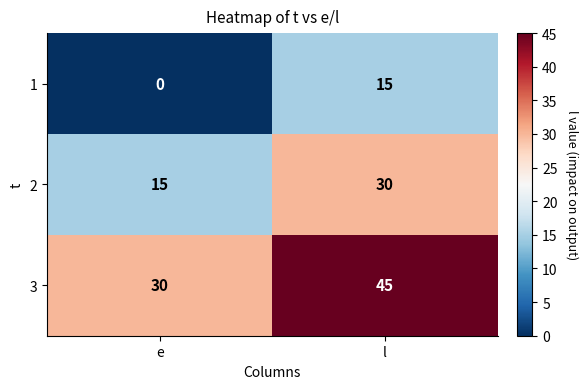

True or false: 2 has a value of 15 at e.

True